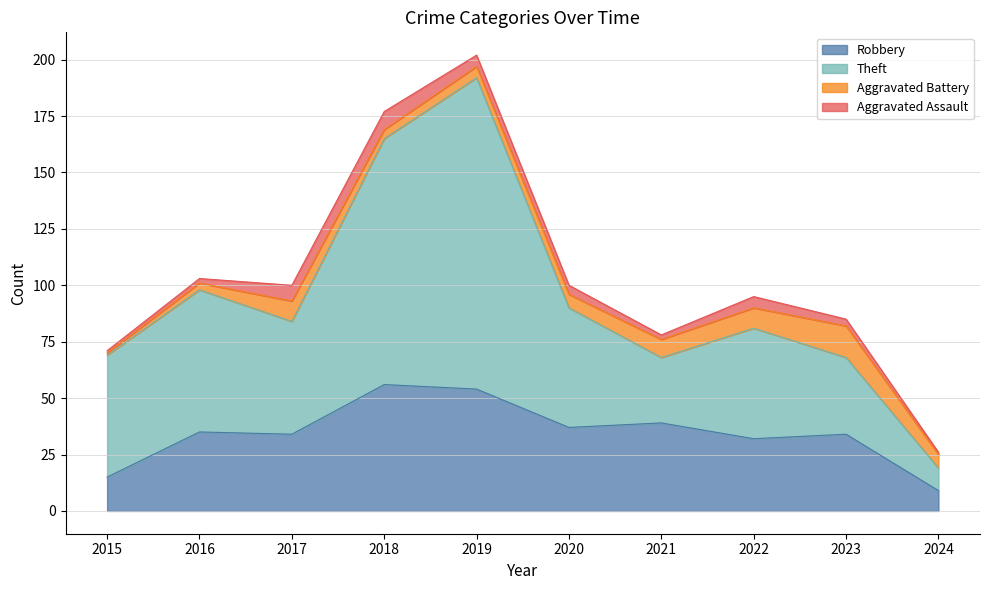

True or false: Theft and Robbery intersect in this chart.

False